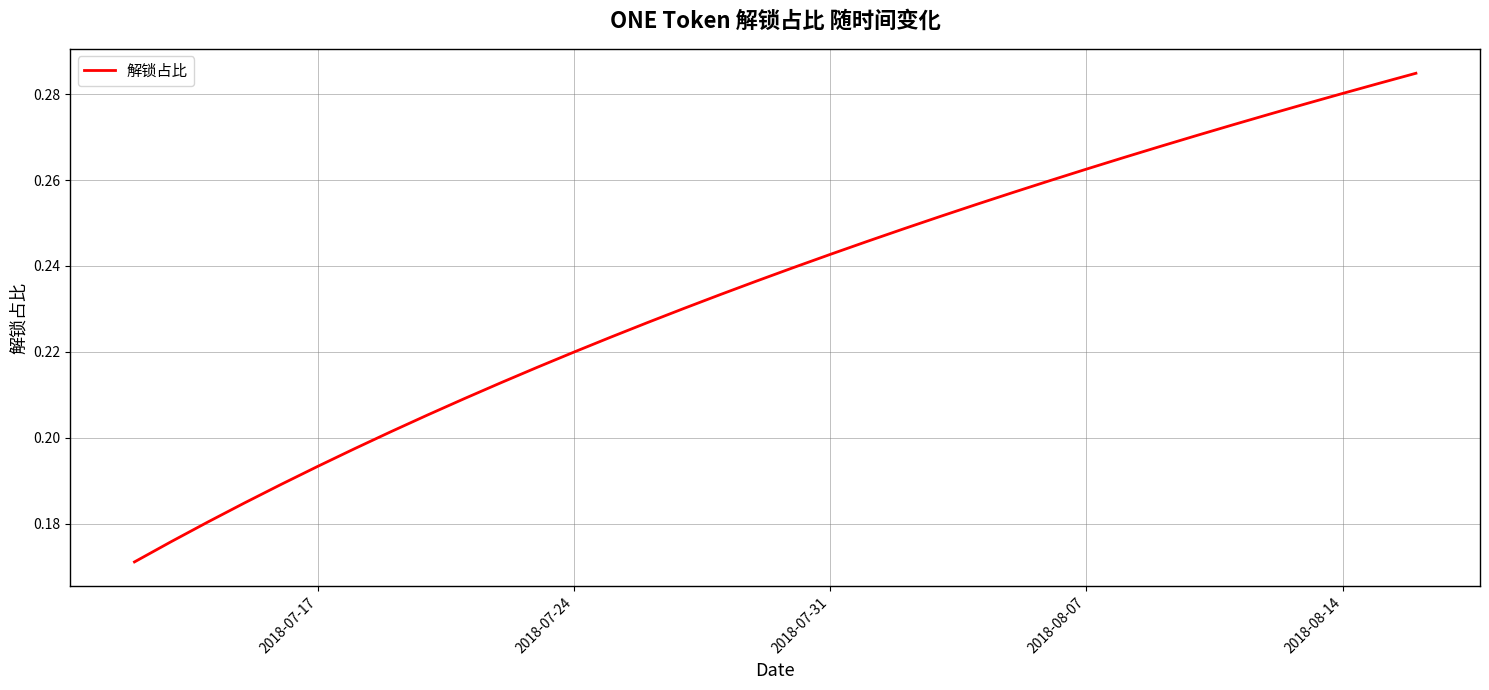

What is the greatest value displayed?

0.3